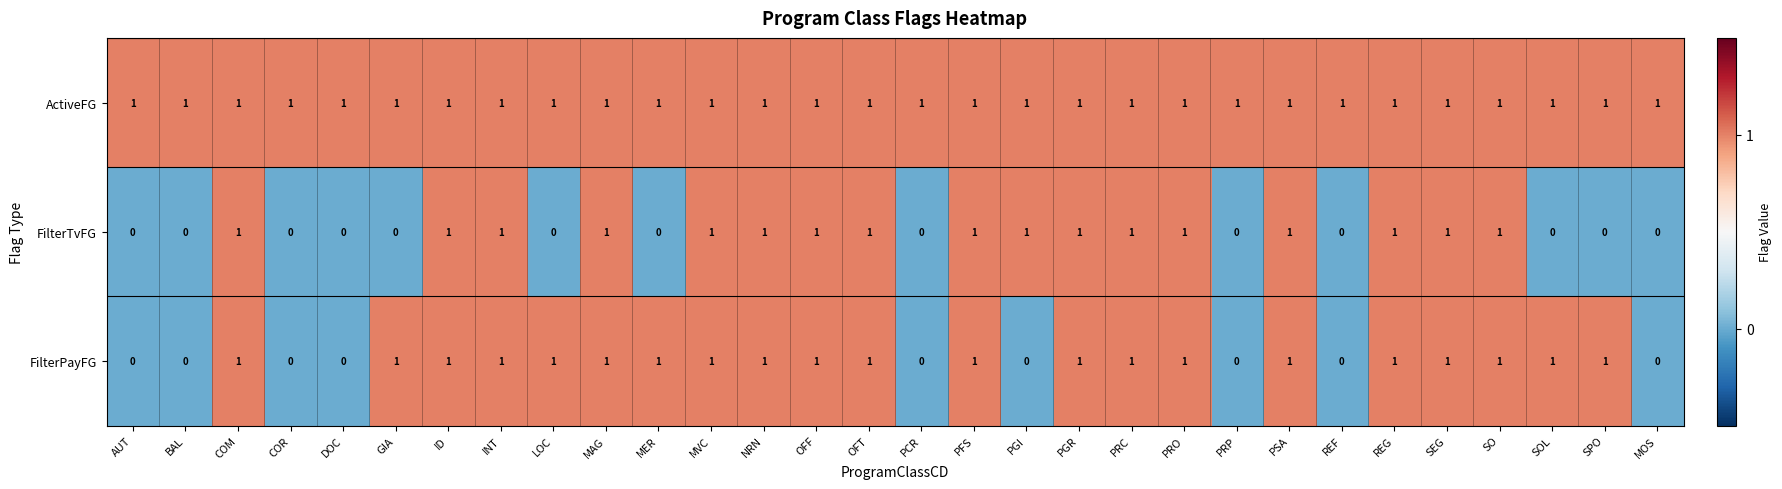

Which series has the largest total across all categories?

ActiveFG